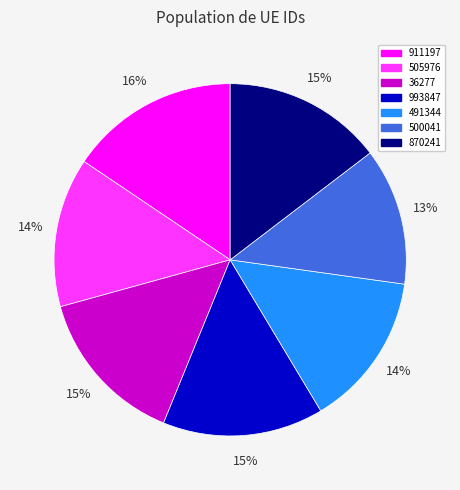

Between 500041 and 36277, which is larger?

36277